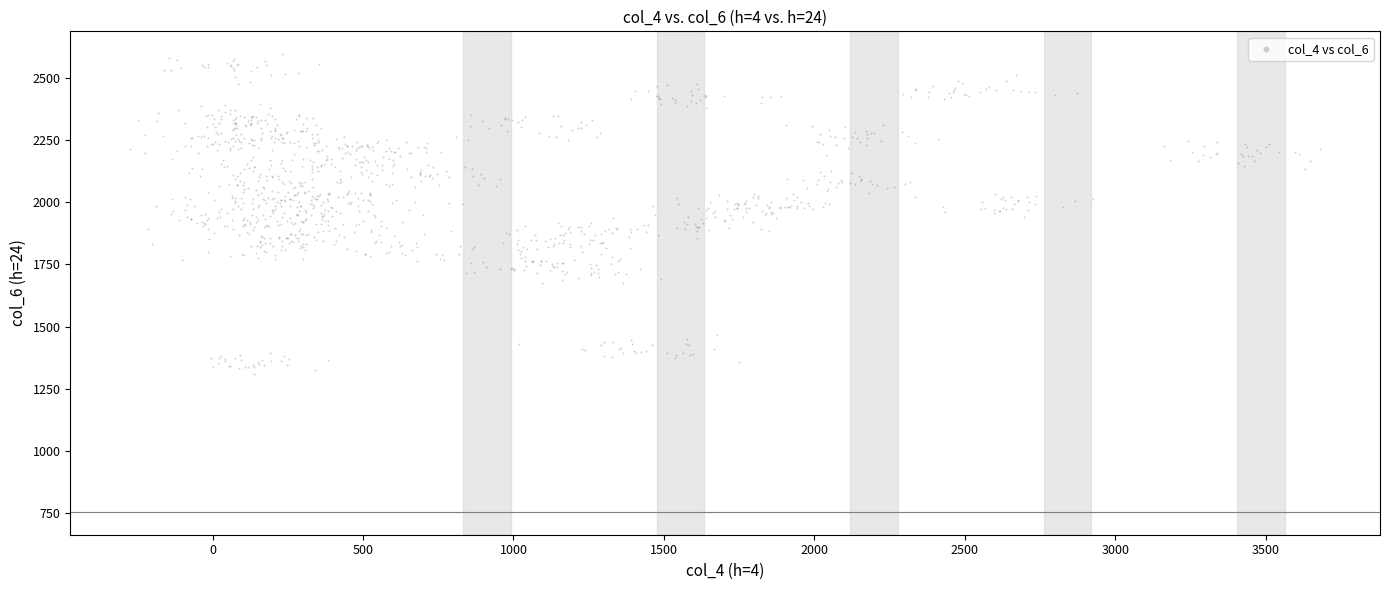

What is the range of Y values (max minus min)?

1286.5